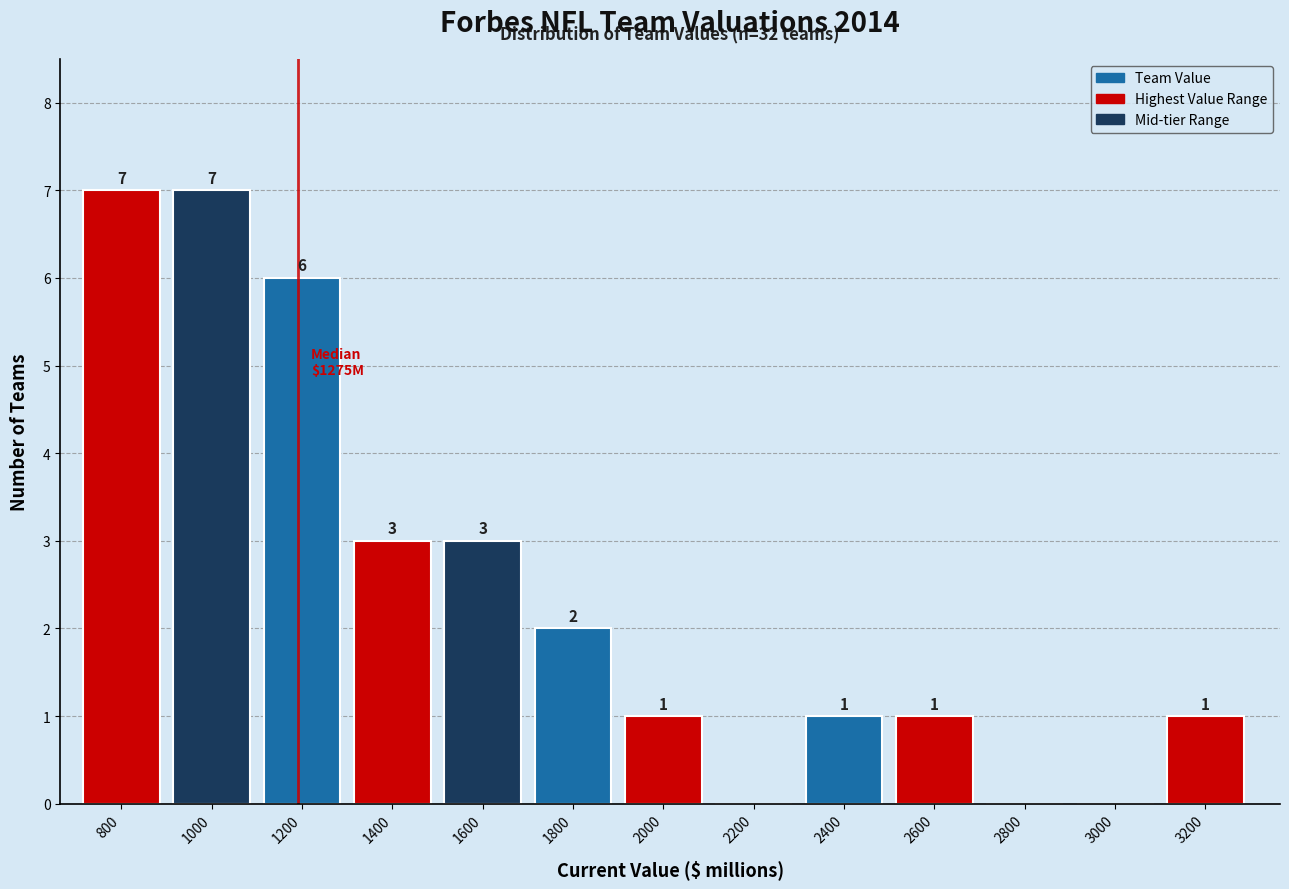

Reading left to right, transcribe all the data shown in this chart.

800=7	1000=7	1200=6	1400=3	1600=3	1800=2	2000=1	2200=0	2400=1	2600=1	2800=0	3000=0	3200=1